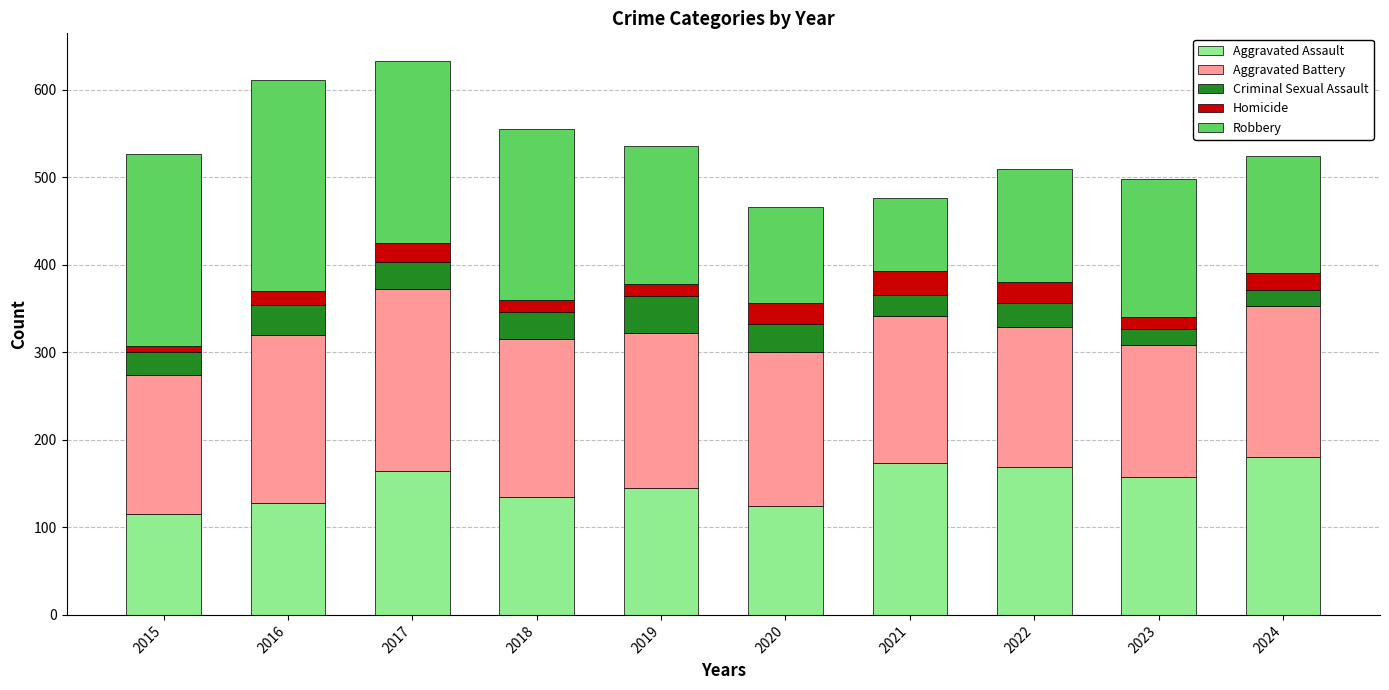

What is the maximum value for Aggravated Assault?

181